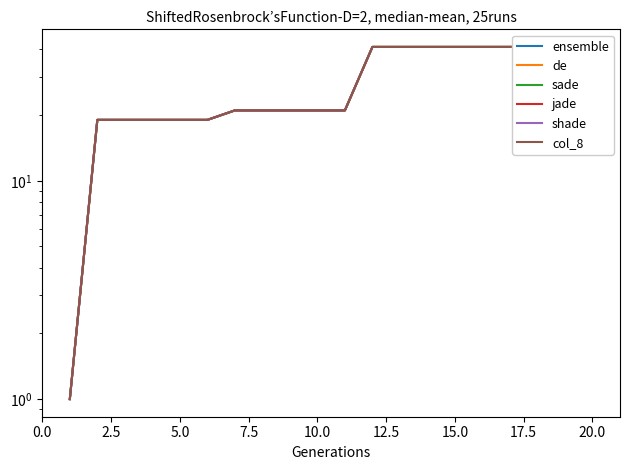

What is the minimum value for ensemble?

1